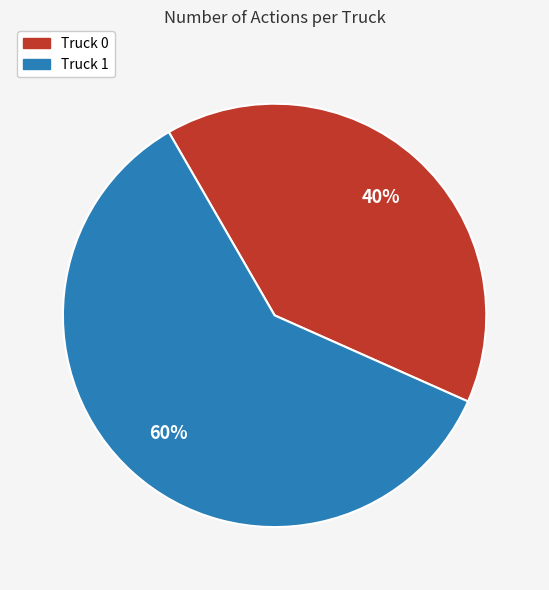

Is it true that Truck 1 is 48% of the pie?

False